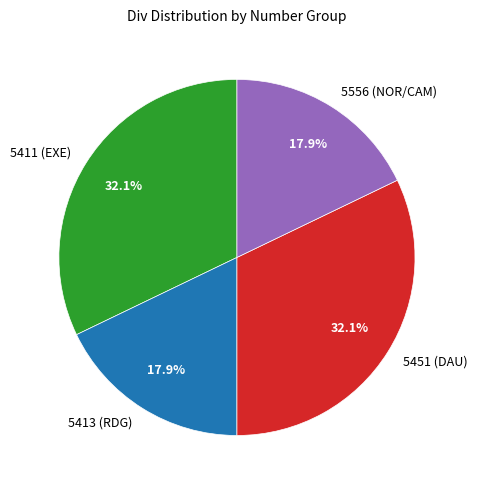

True or false: 5556 (NOR/CAM) accounts for 18% of the total.

True